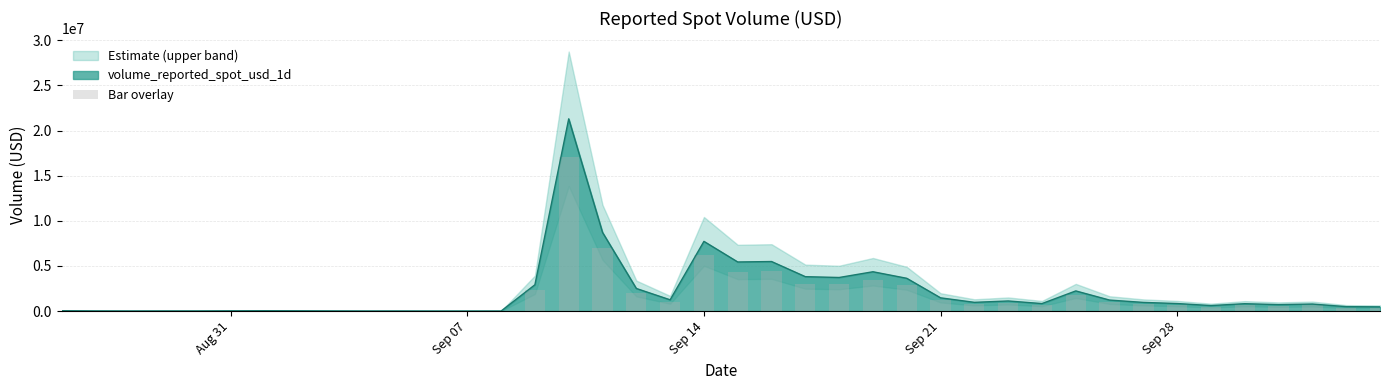

What is the highest value of the volume_reported_spot_usd_1d series?

21293695.9